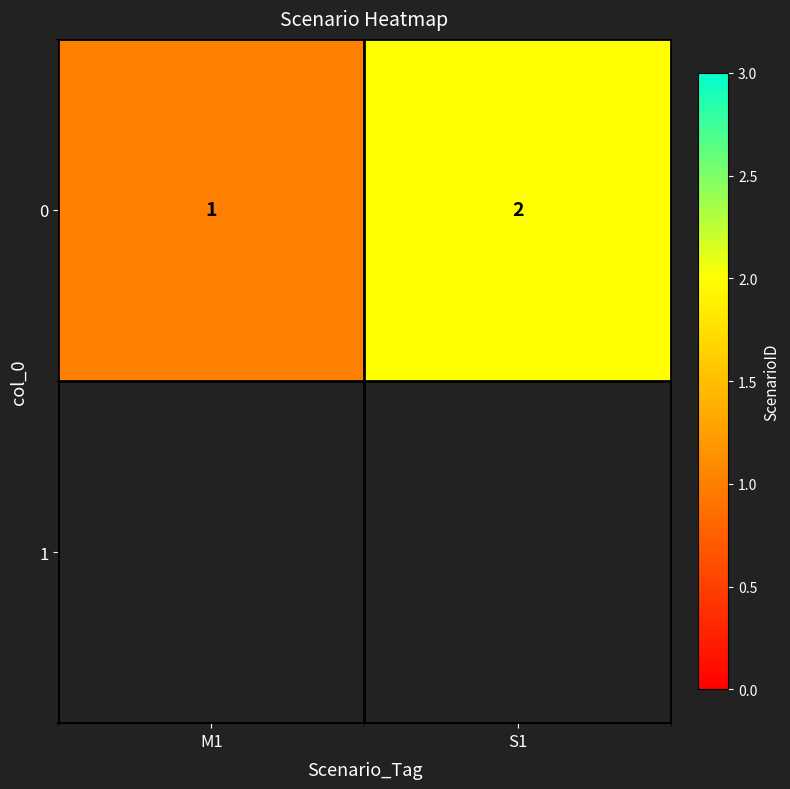

What is the ratio of the value at M1 to the value at S1?

0.5